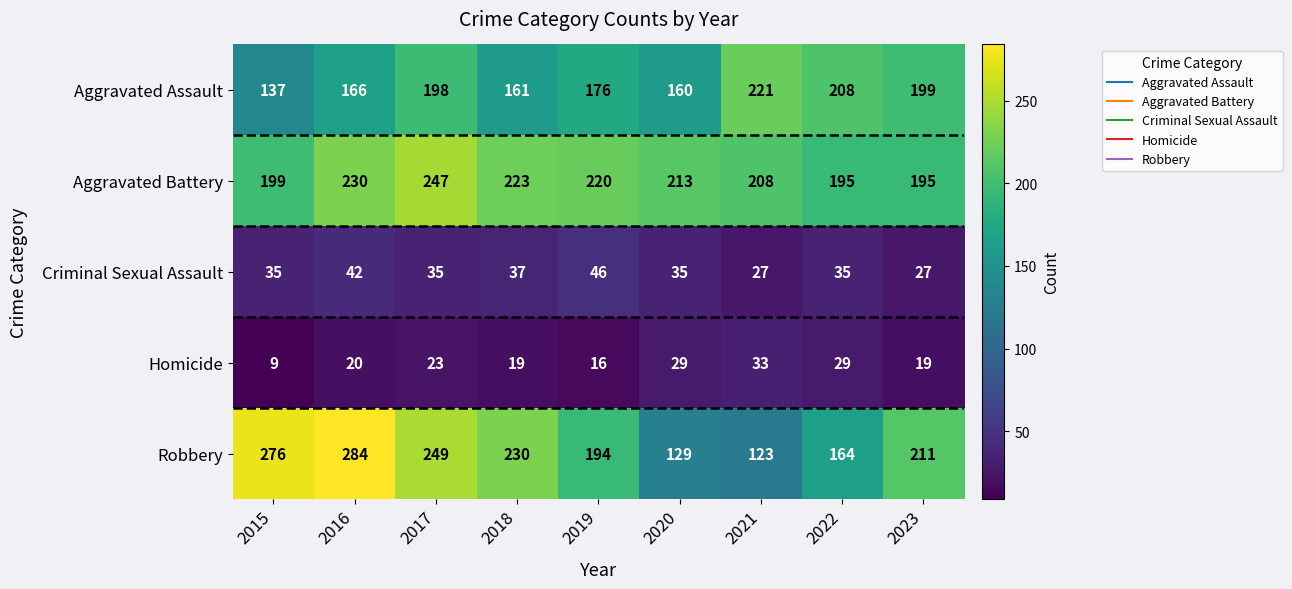

At how many categories does at least one series exceed 58?

9